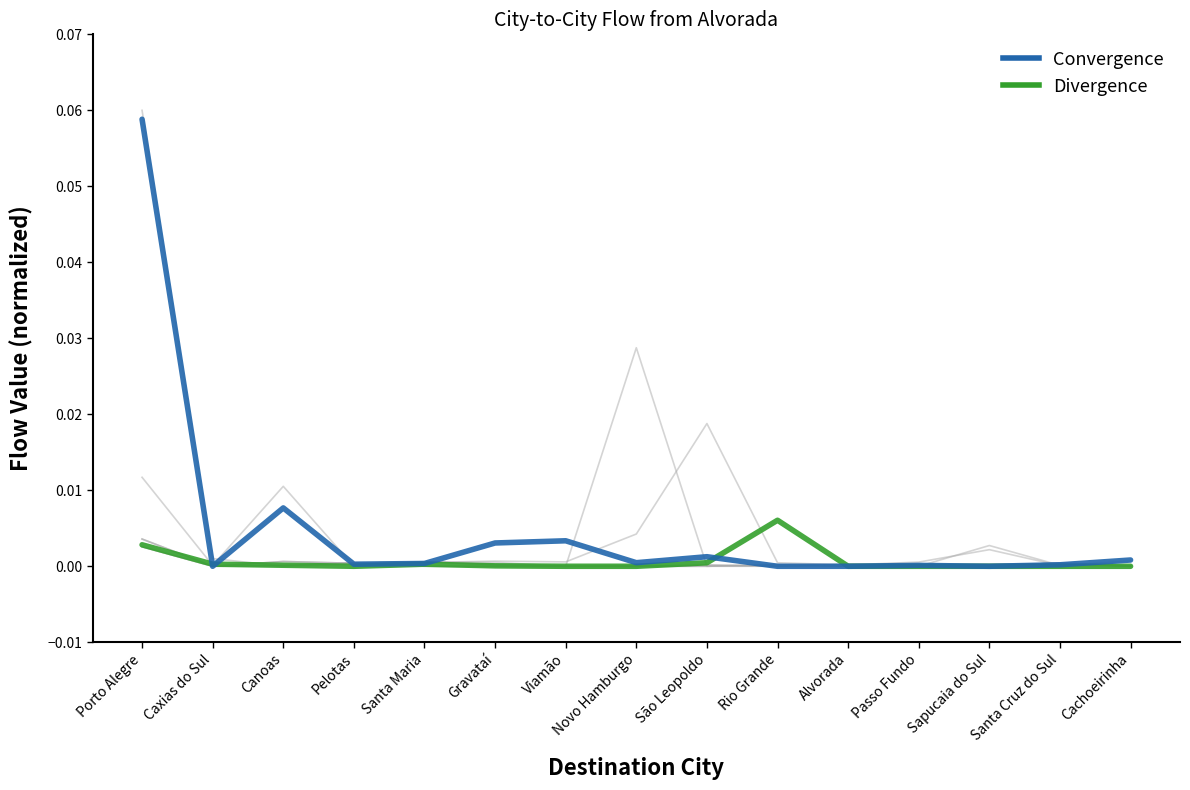

True or false: Convergence has a value of 0.0 at Caxias do Sul.

False